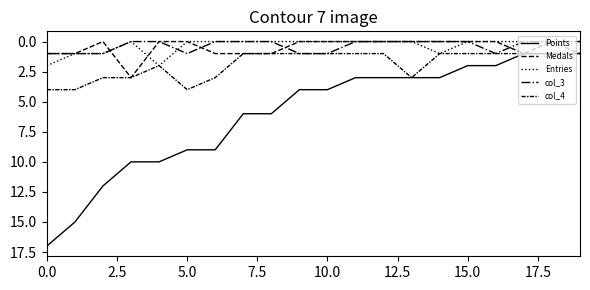

Does the chart have visible grid lines?

No